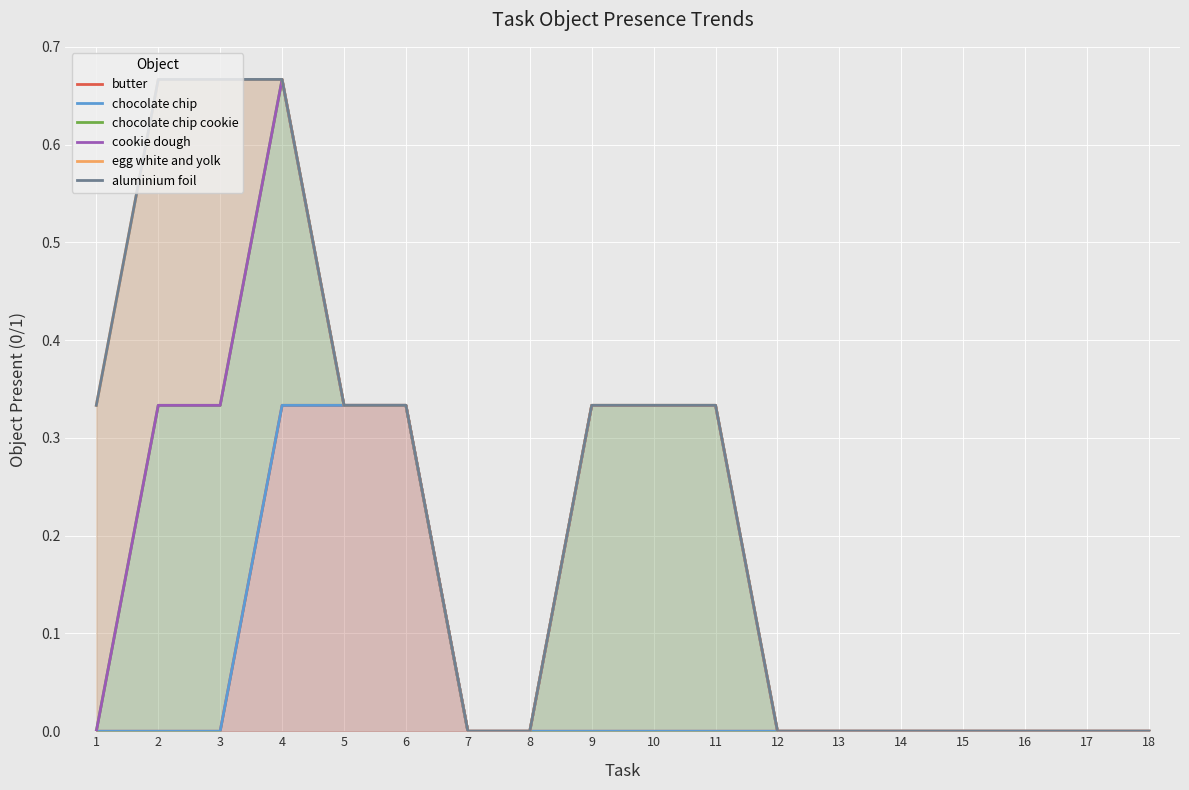

True or false: cookie dough and egg white and yolk intersect in this chart.

False